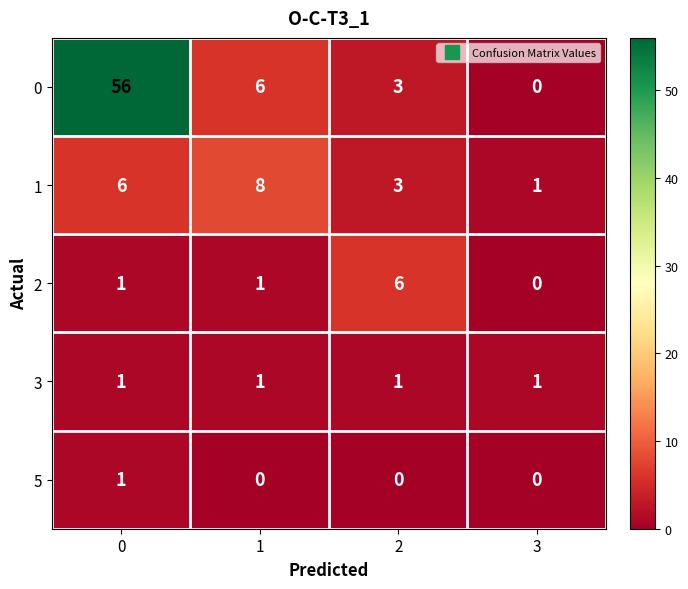

What is the spread (max minus min) of values at 3?

1